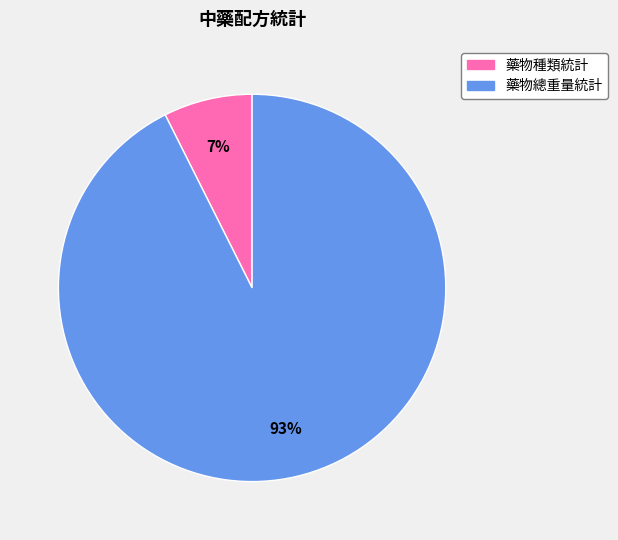

The 藥物種類統計 slice represents 16% of the pie. True or false?

False